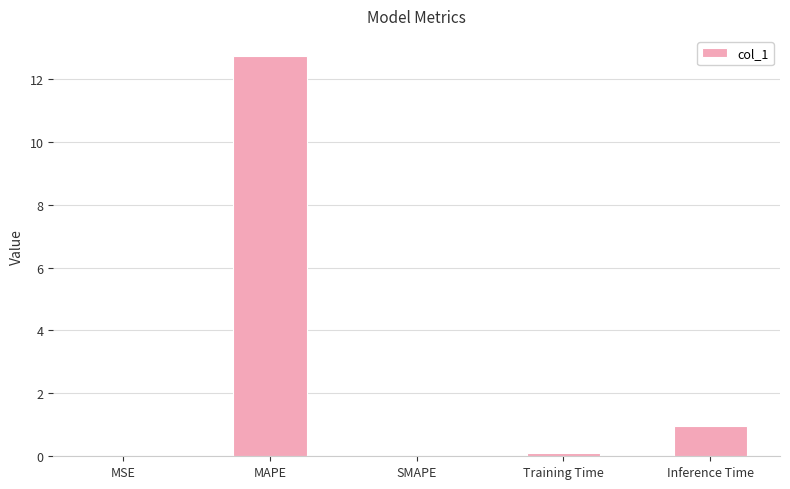

What is the sum of all values?

13.8